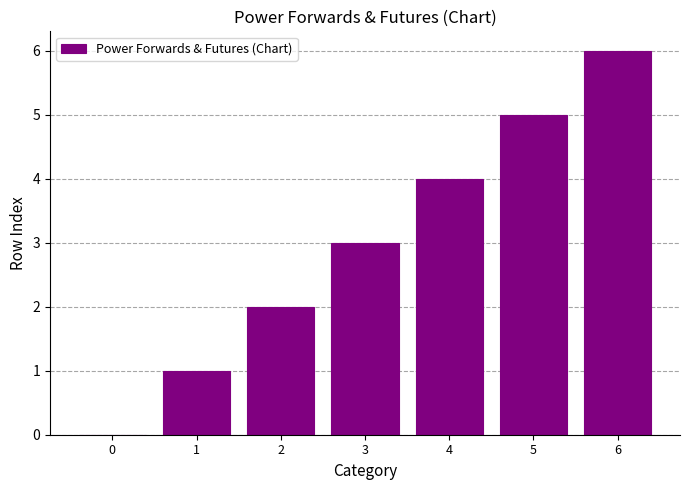

Is it true that the value at 2 is 2?

True